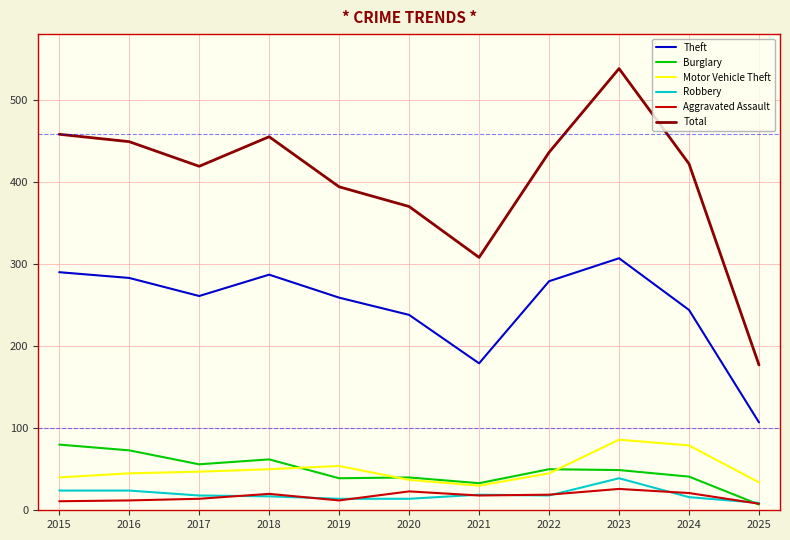

Is the value of Total at 2016 greater than the value of Aggravated Assault at 2020?

Yes